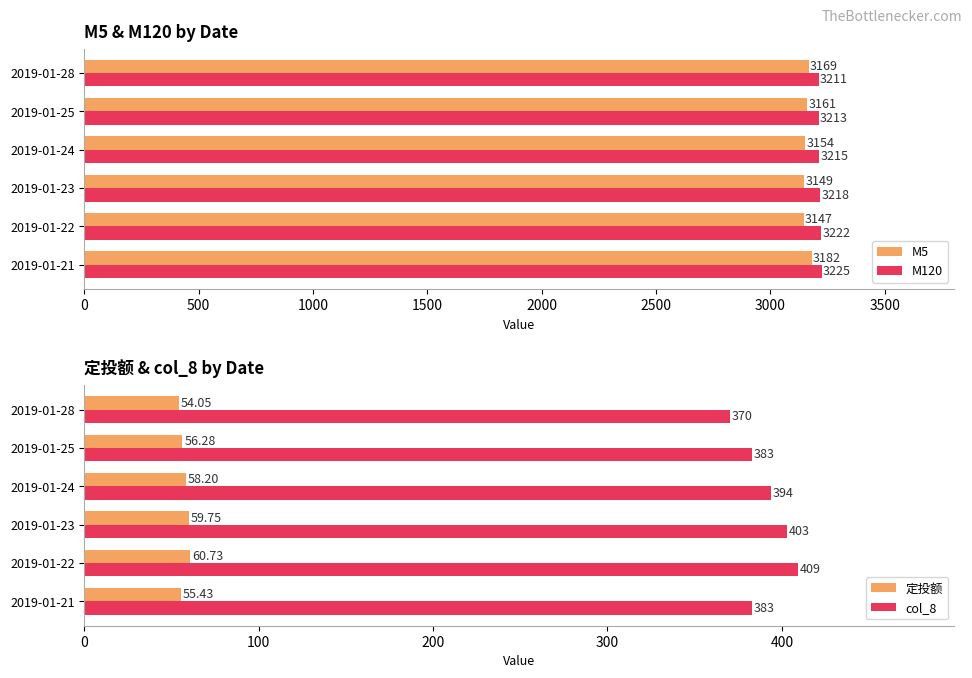

What is the value of the 定投额 bar at the 6th from the left?

54.0